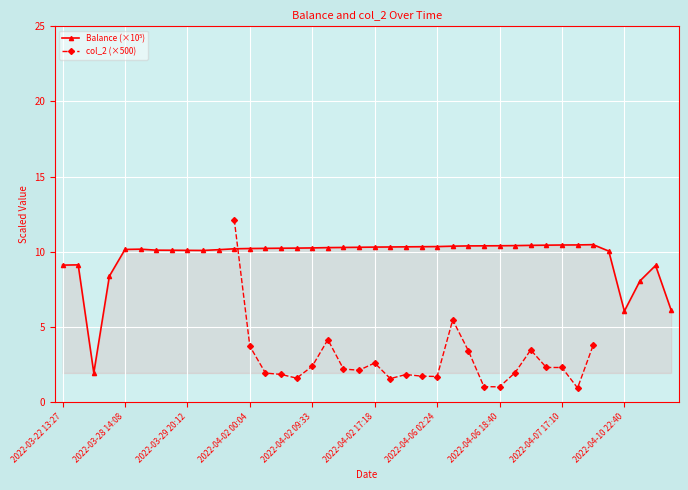

The chart shows a value of 3.0 at 15. True or false?

False